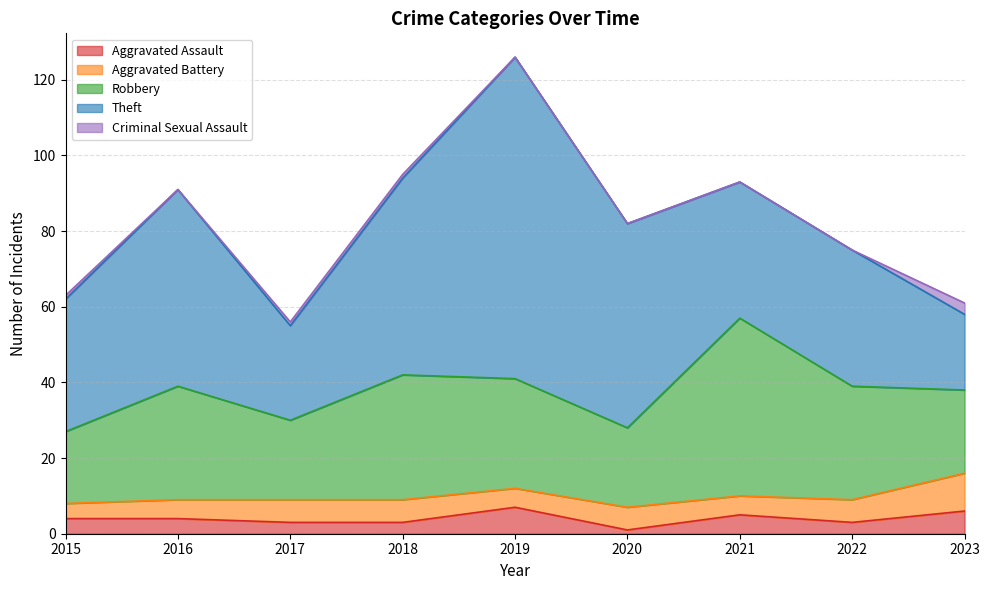

True or false: Theft and Criminal Sexual Assault intersect in this chart.

False